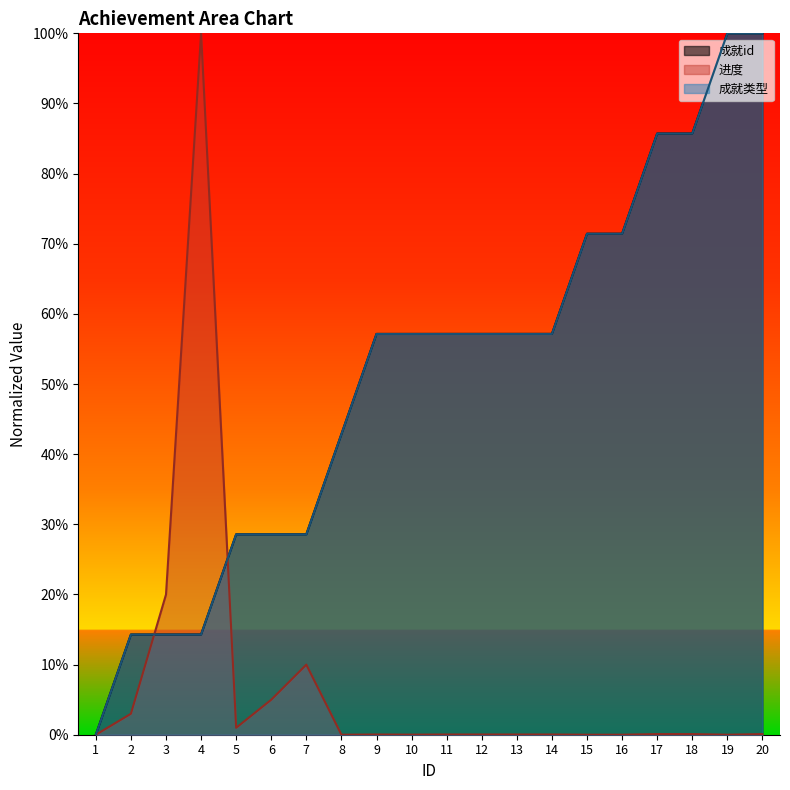

Reading left to right, list all the values displayed in this chart.

成就id: 0.0	14.3	14.3	14.3	28.6	28.6	28.6	42.9	57.1	57.1	57.1	57.1	57.1	57.1	71.4	71.4	85.7	85.7	100.0	100.0
进度: 0.0	3.0	20.0	100.0	1.0	5.0	10.0	0.0	0.0	0.0	0.0	0.0	0.0	0.0	0.0	0.0	0.1	0.1	0.0	0.1
成就类型: 0.0	14.3	14.3	14.3	28.6	28.6	28.6	42.9	57.1	57.1	57.1	57.1	57.1	57.1	71.4	71.4	85.7	85.7	100.0	100.0